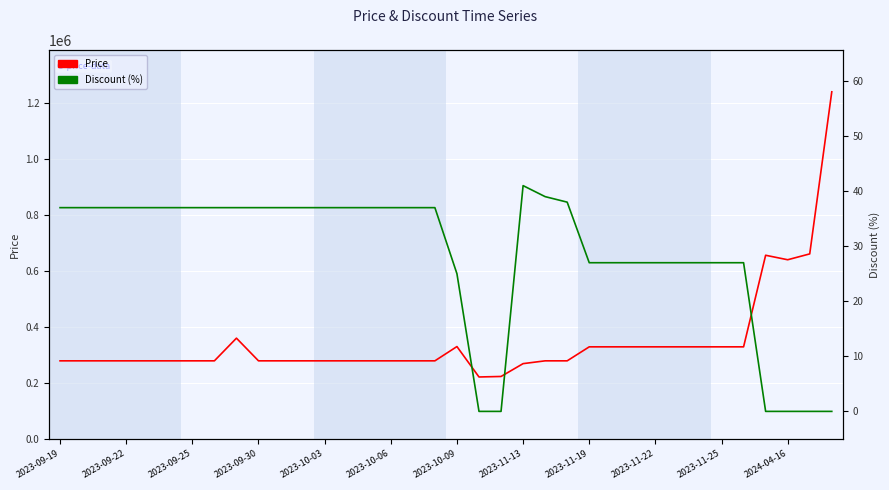

What position from the left is 2024-04-16?

34